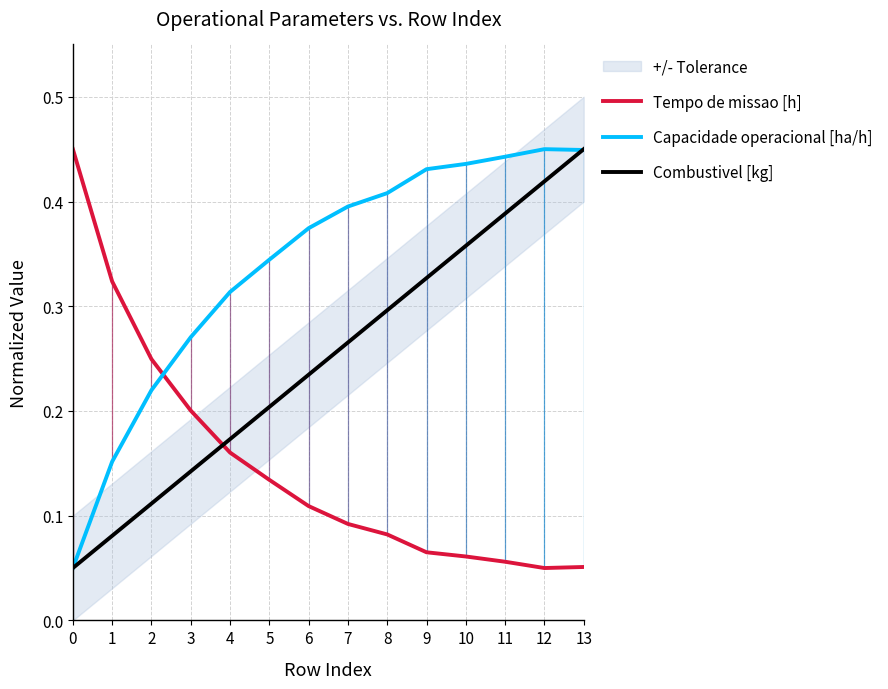

In Tempo de missao [h], how many points are lower than both neighbors (excluding endpoints)?

1